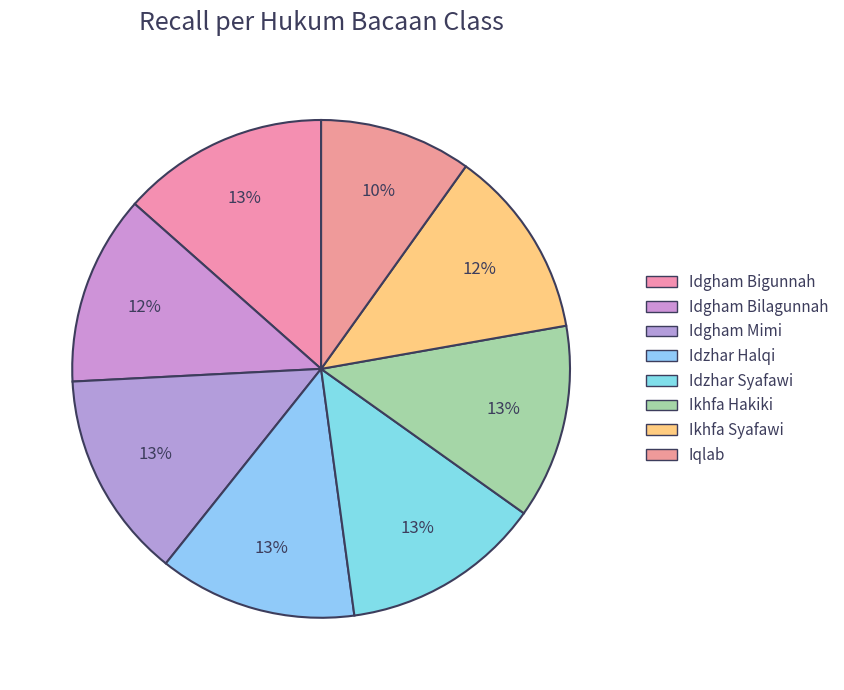

To the nearest percent, what is the average slice percentage?

12%